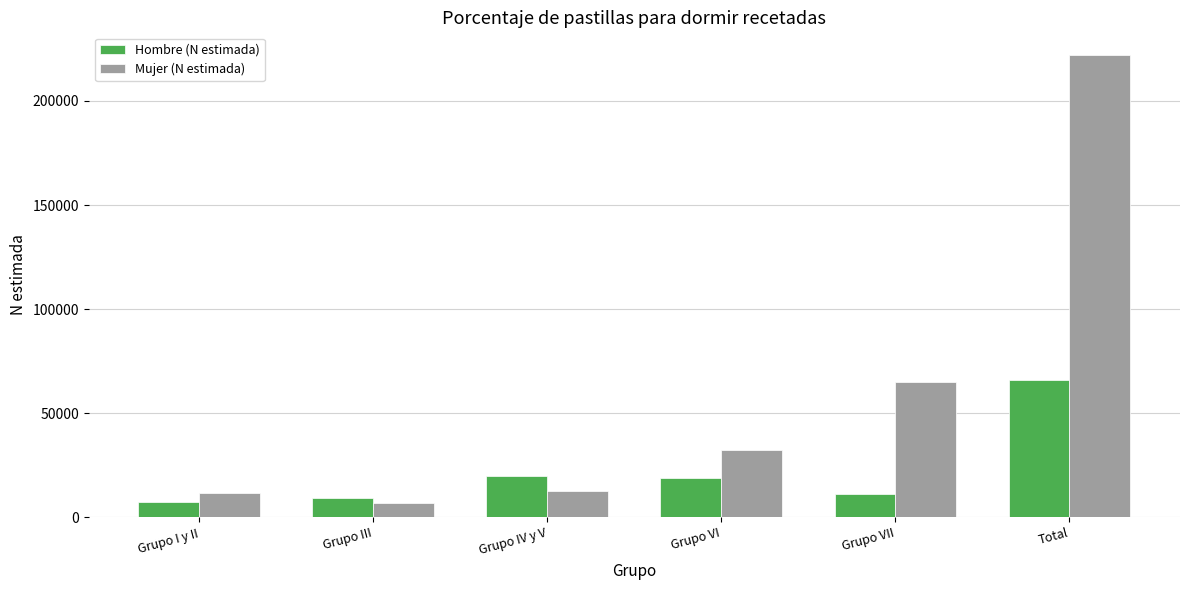

Which series has the largest total across all categories?

Mujer (N estimada)